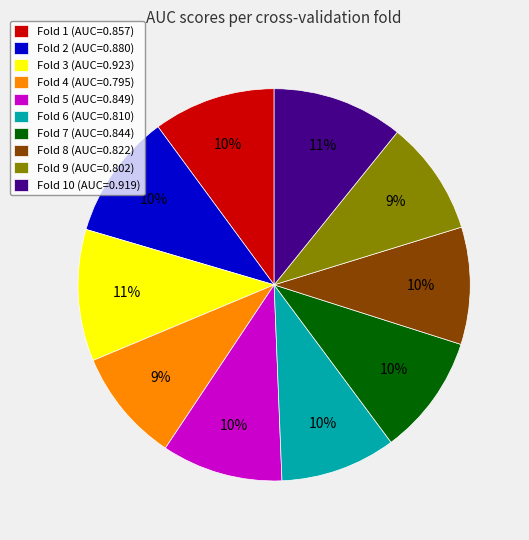

Count the number of slices in the pie.

10